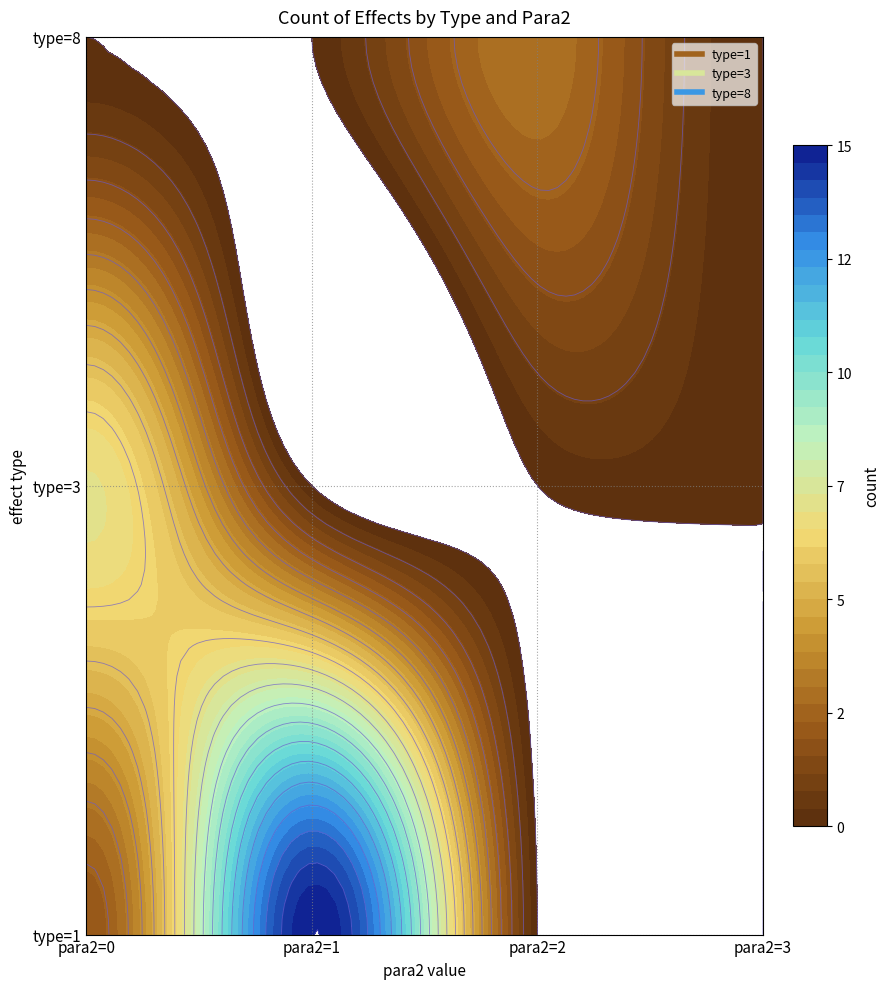

Reading right to left, list all the values displayed in this chart.

type_1: 0	0	15	2
type_3: 0	0	0	7
type_8: 0	3	0	0